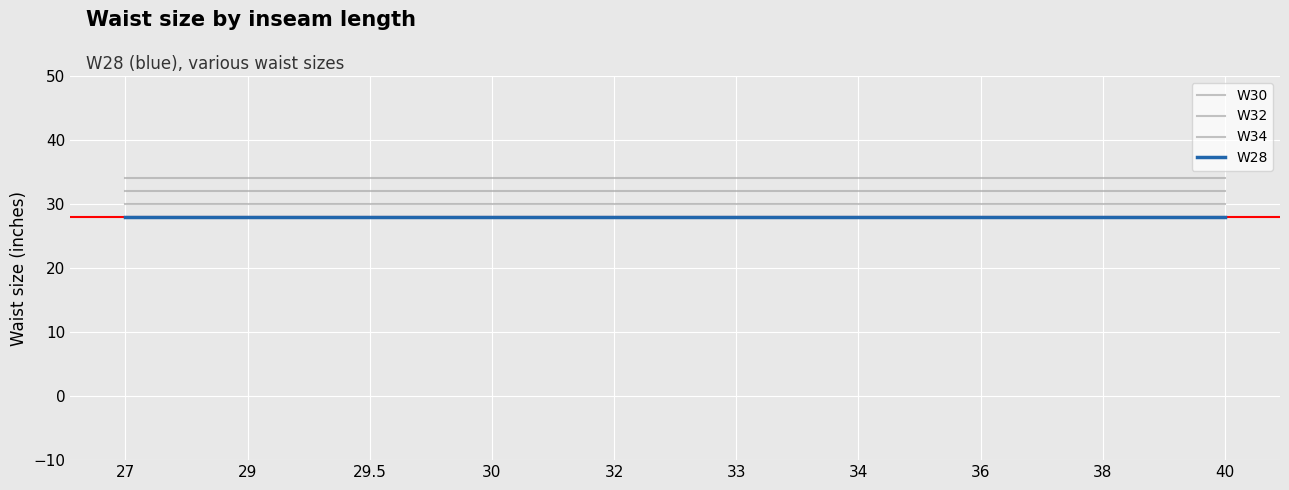

Reading left to right, extract all data points from this chart.

W30: 30	30	30	30	30	30	30	30	30	30
W32: 32	32	32	32	32	32	32	32	32	32
W34: 34	34	34	34	34	34	34	34	34	34
W28: 28	28	28	28	28	28	28	28	28	28